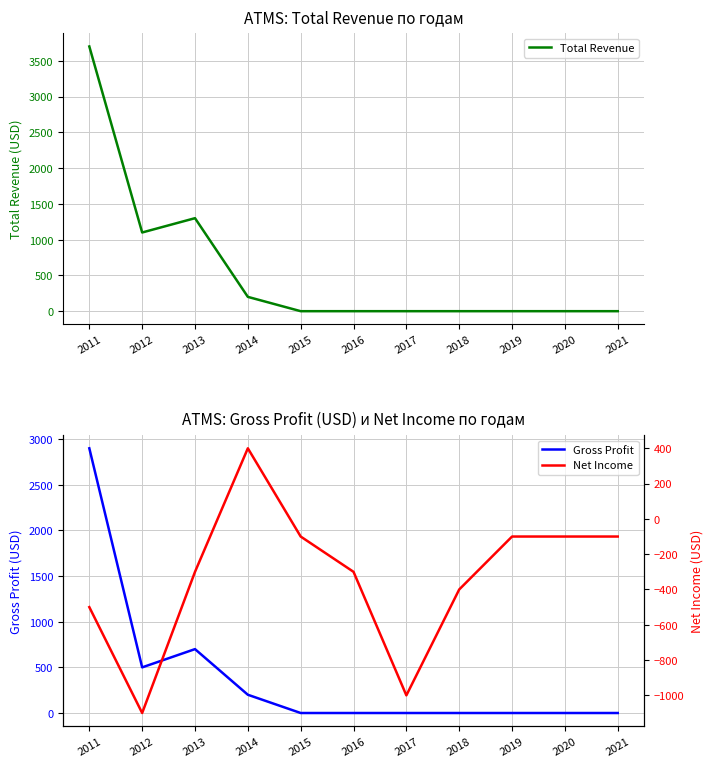

How many values in the Gross Profit series exceed 0?

4